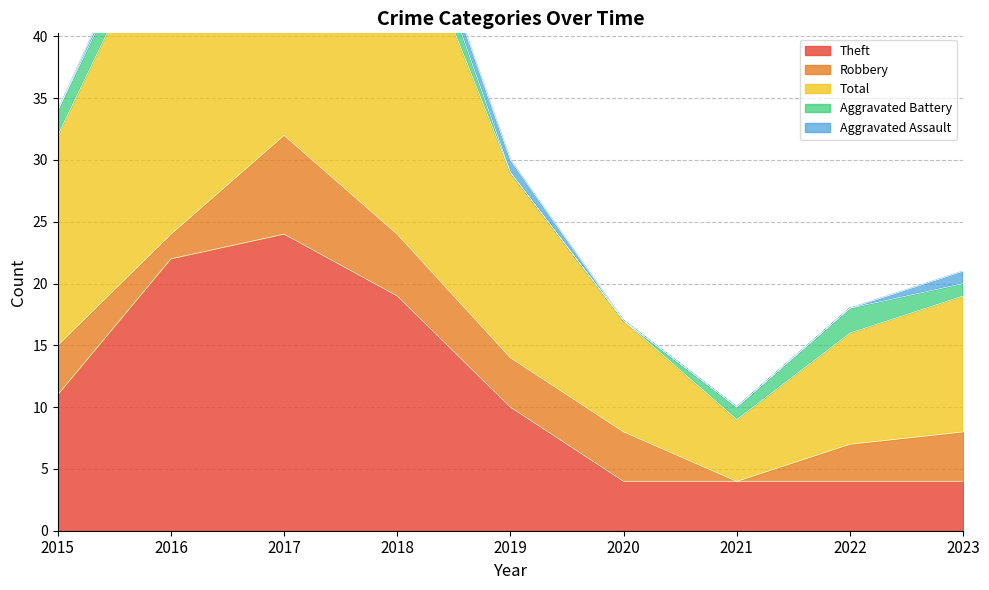

Where is Theft nearest to the value 14?

2015